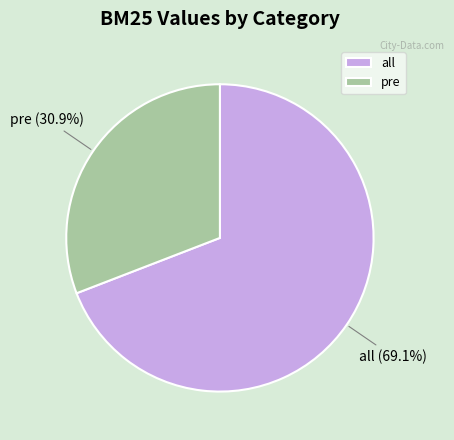

To the nearest percent, what is the difference between the all and pre slice percentages?

38%